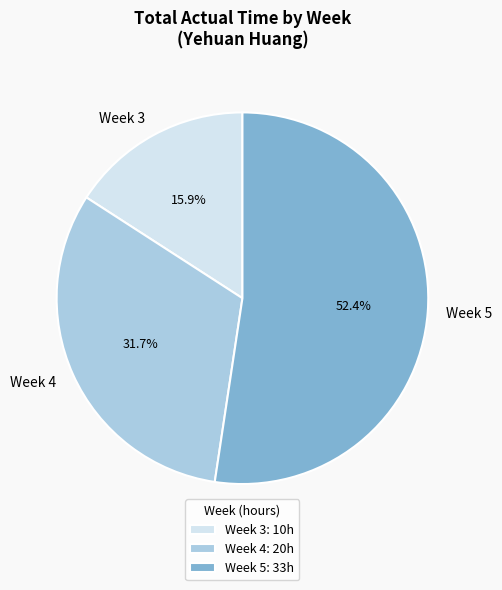

To the nearest percent, what portion does Week 4 represent?

32%